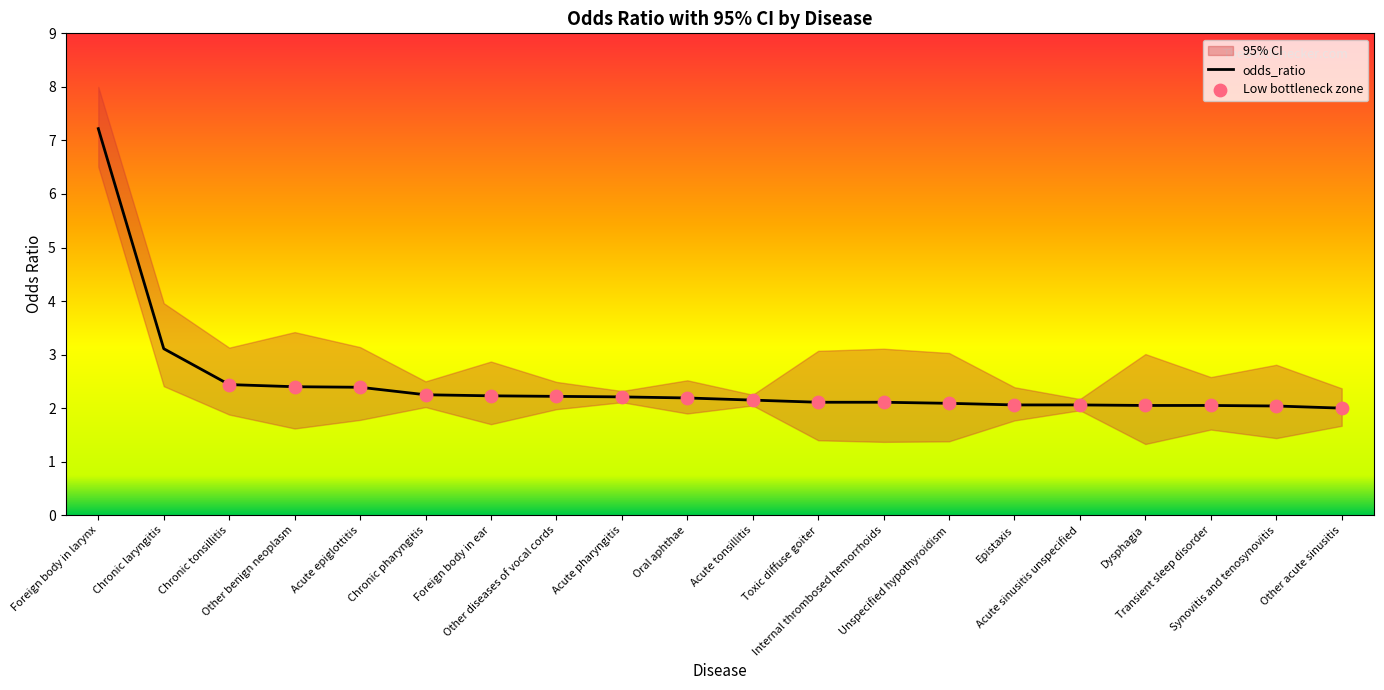

Which series reaches the maximum Y coordinate?

95_ci_upper